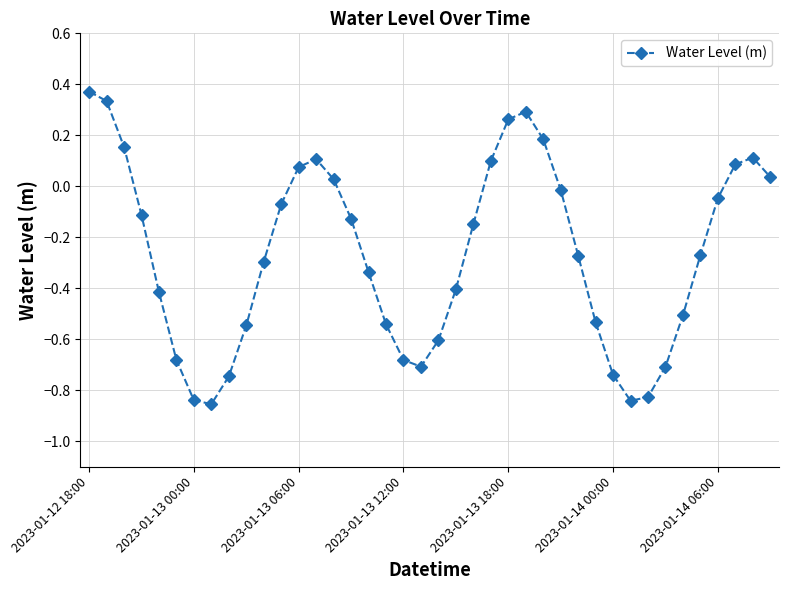

How many points are higher than both their immediate neighbors (excluding endpoints)?

3